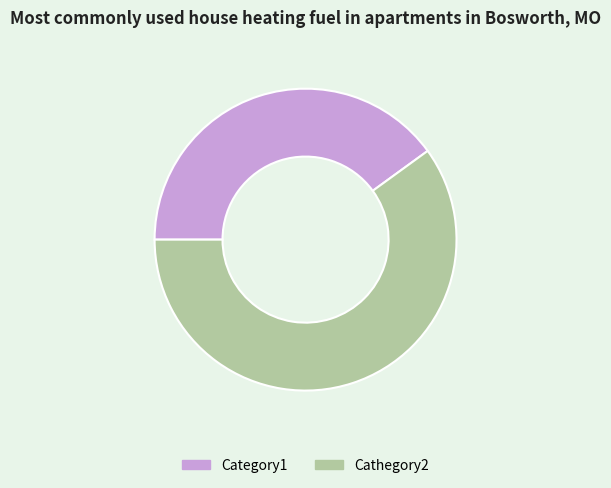

True or false: Cathegory2 accounts for 60% of the total.

True